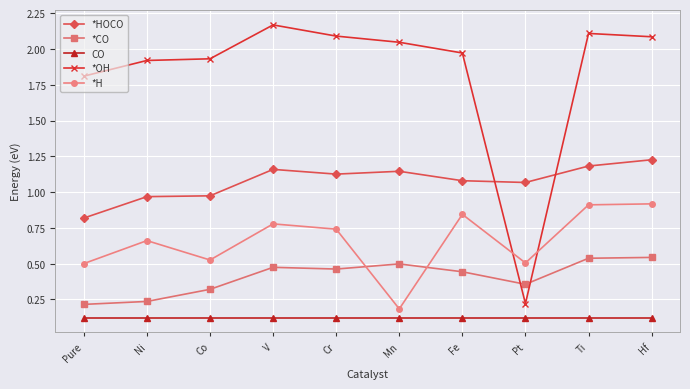

At Pure, list the series in order from smallest to largest.

CO, *CO, *H, *HOCO, *OH